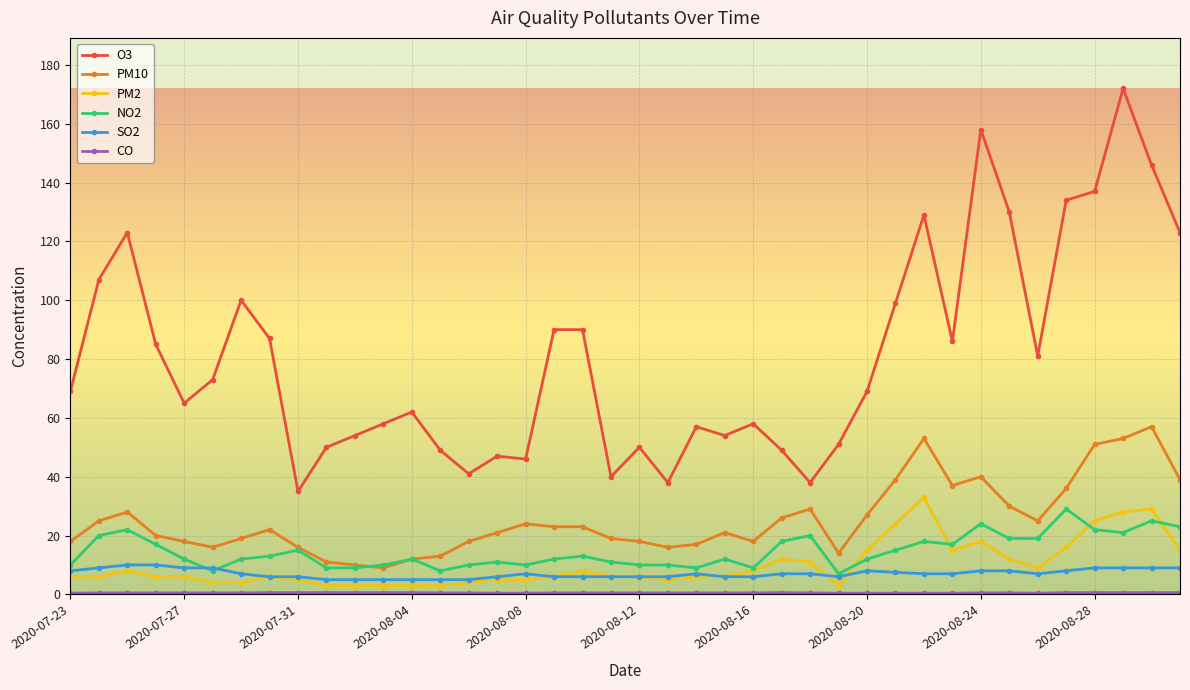

True or false: NO2 and O3 cross at least once.

False